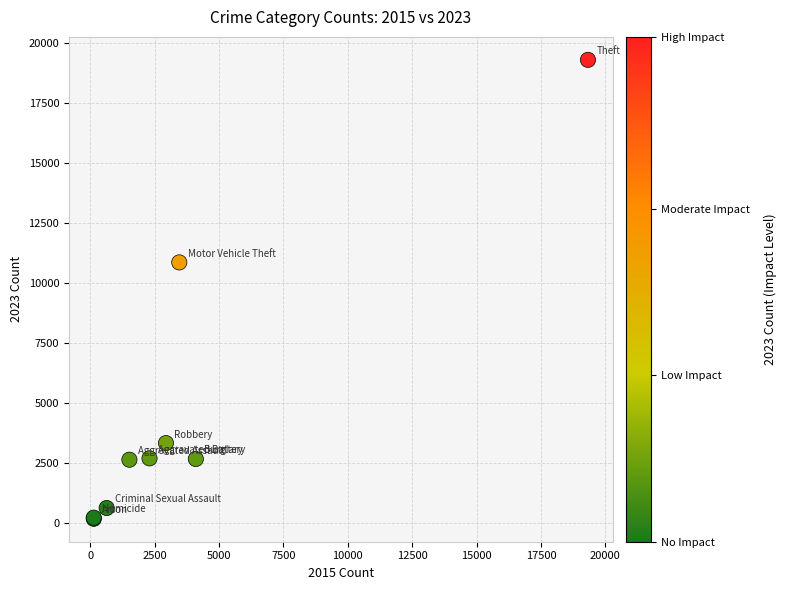

What Y value in the scatter plot is closest to 9729?

10850